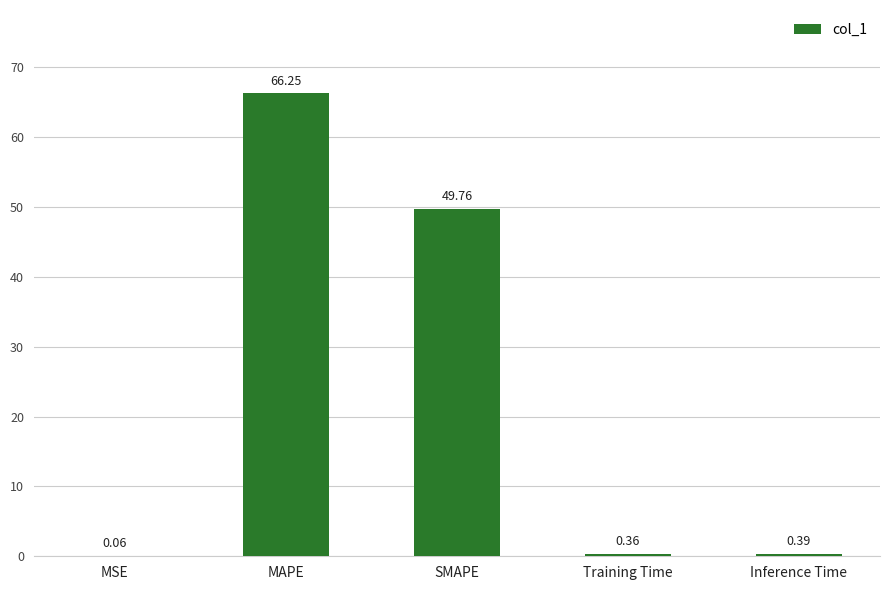

What is the sum of all values?

116.8